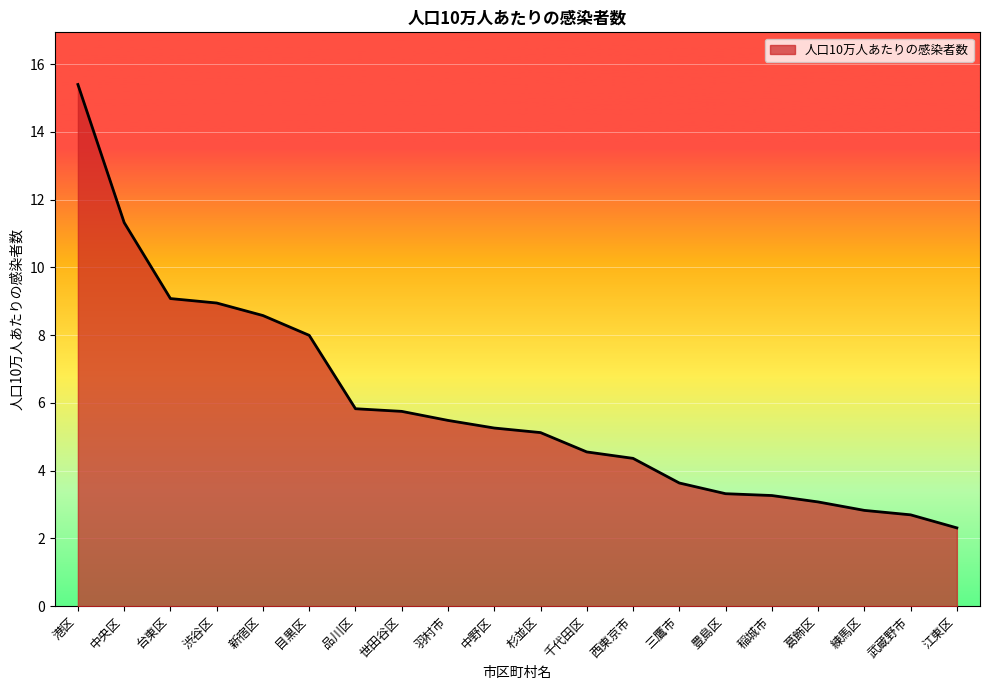

What is the change in value from 三鷹市 to 武蔵野市?

-0.9